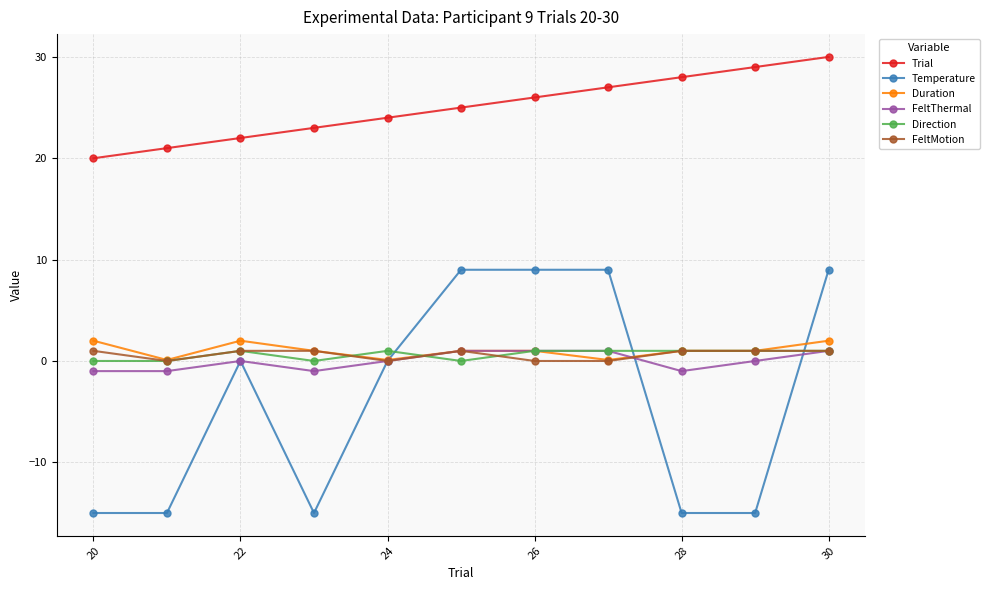

How many data points does each series have?

11